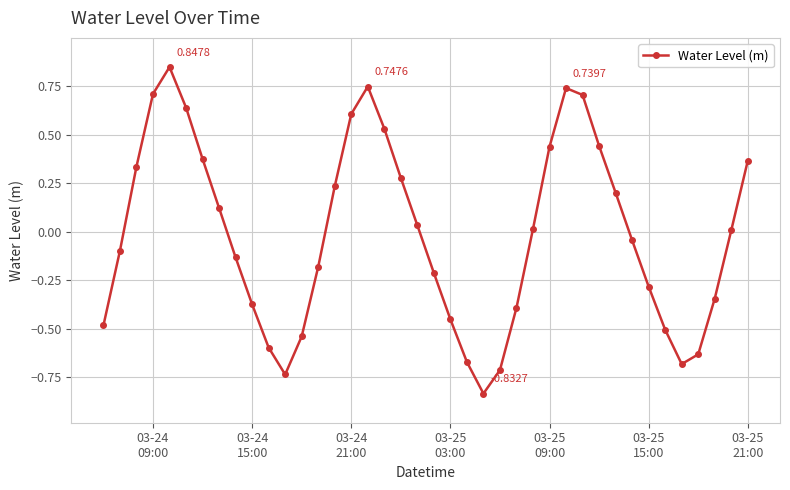

How many data points does each series have?

40